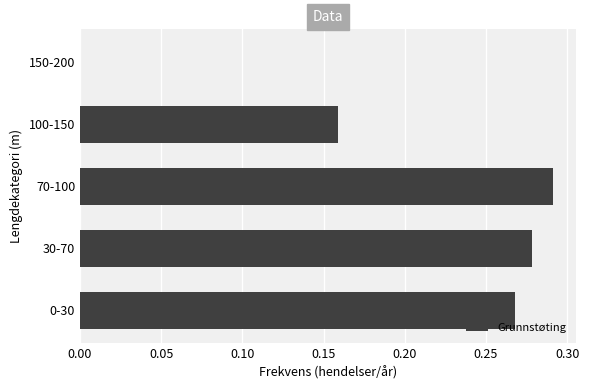

Is it true that the value at 150-200 is 0.0?

True